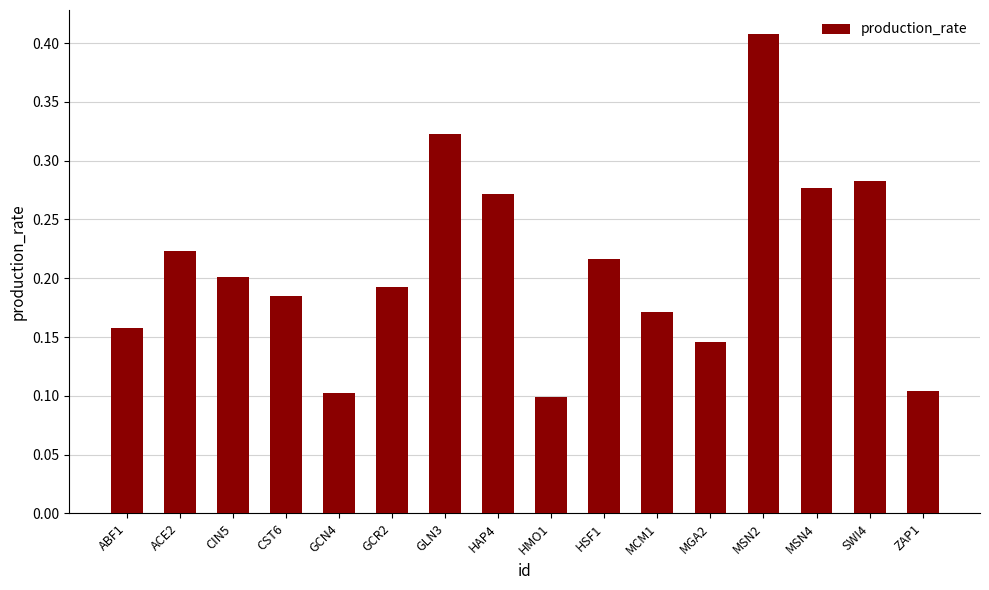

What is the sum of all values?

3.4